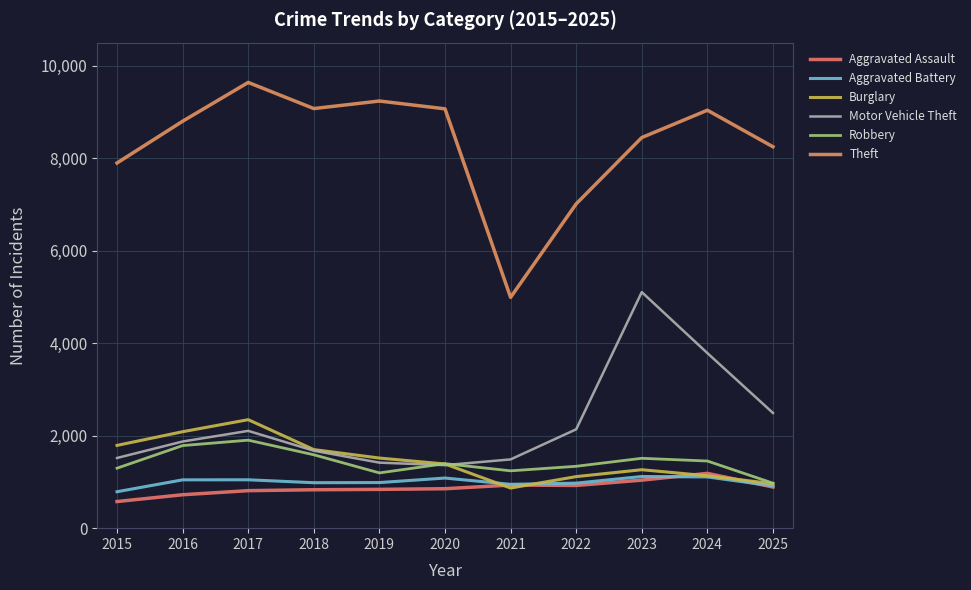

Reading right to left, list all the values displayed in this chart.

Aggravated Assault: 890	1185	1039	924	933	853	839	831	811	723	576
Aggravated Battery: 914	1108	1117	974	948	1084	986	983	1046	1045	788
Burglary: 961	1133	1264	1115	868	1388	1516	1699	2346	2086	1790
Motor Vehicle Theft: 2491	3786	5105	2138	1487	1363	1417	1675	2104	1874	1518
Robbery: 973	1452	1511	1338	1240	1395	1195	1587	1903	1786	1297
Theft: 8248	9038	8447	7013	4991	9068	9237	9074	9639	8800	7897